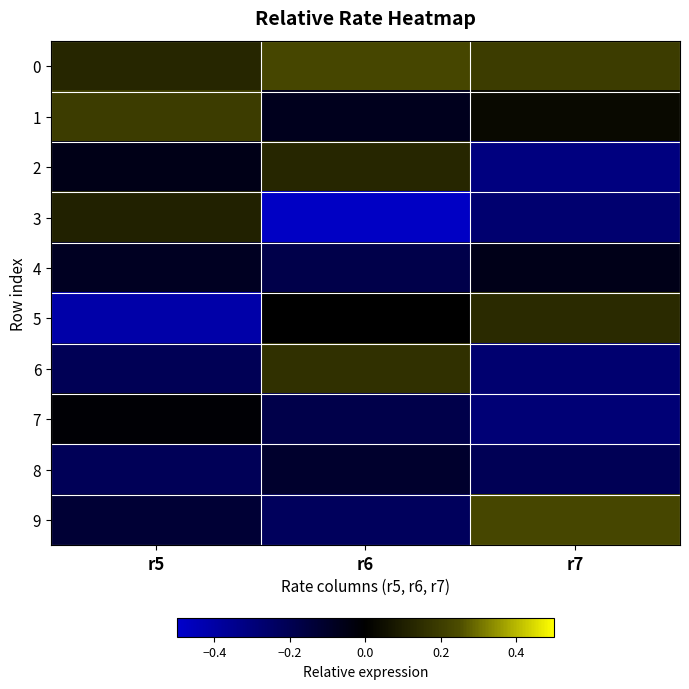

How many series are shown in this chart?

10